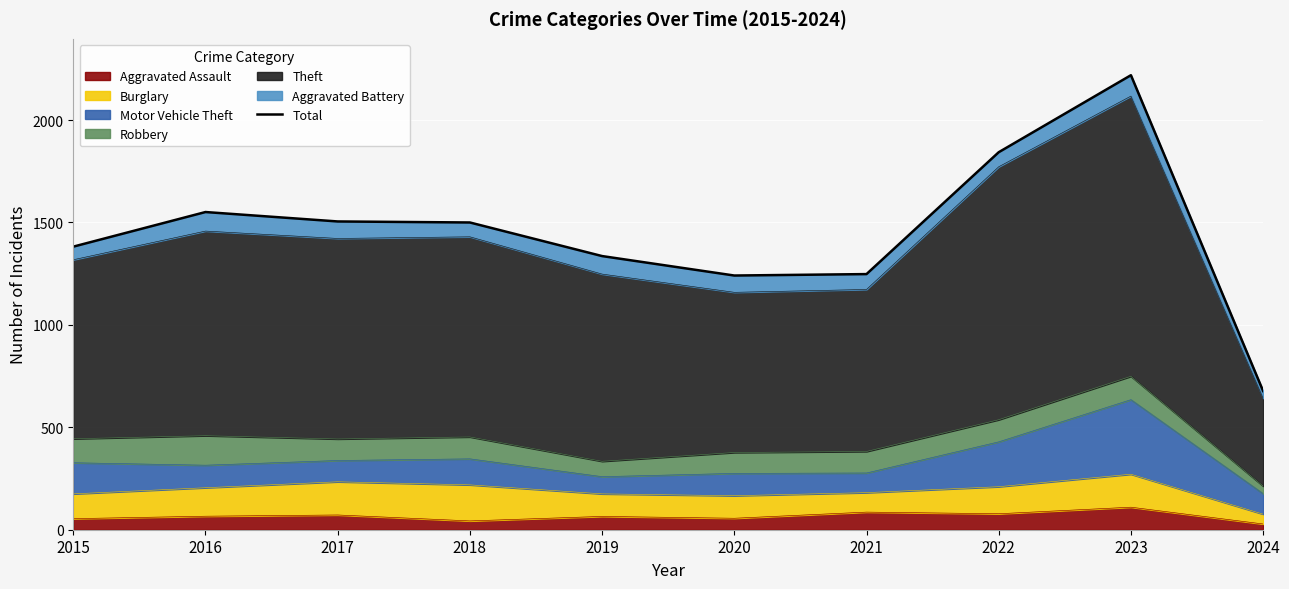

What is the difference between the maximum and minimum values?

1542